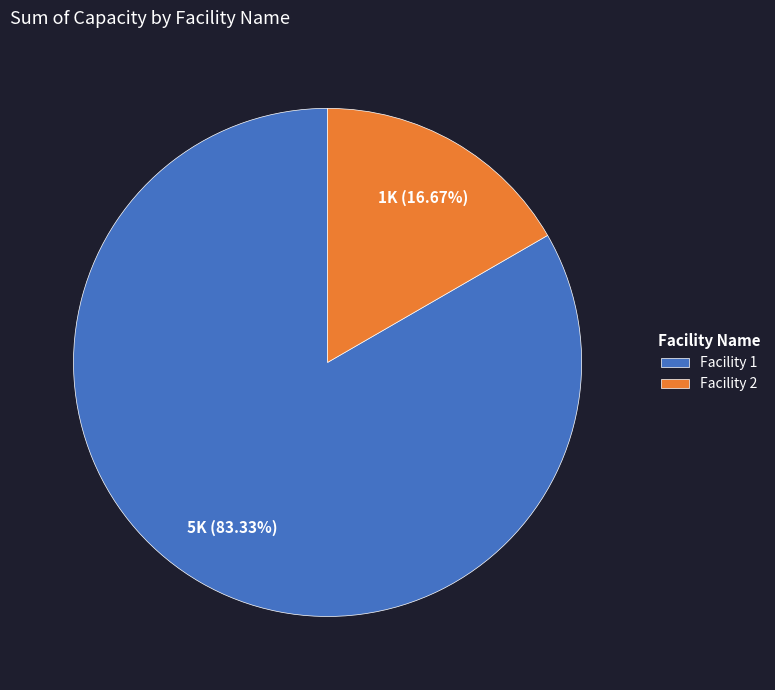

How many segments does this pie chart have?

2